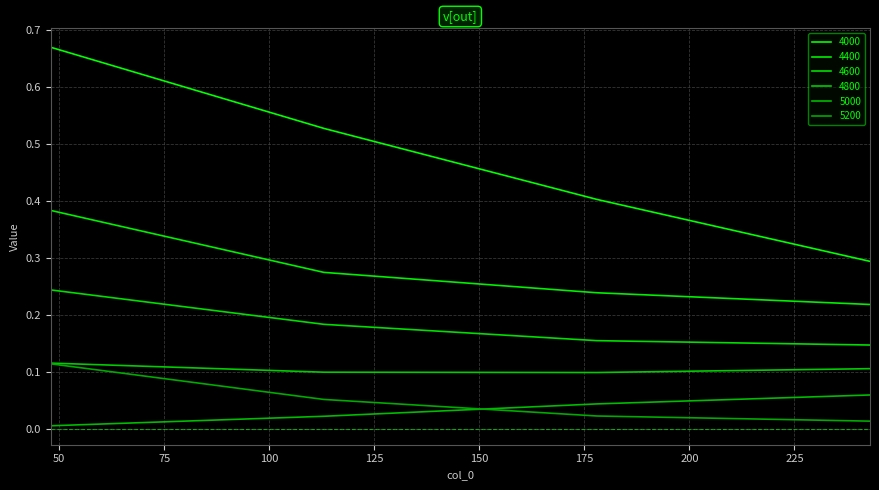

Does the chart display data point markers on the line(s)?

No